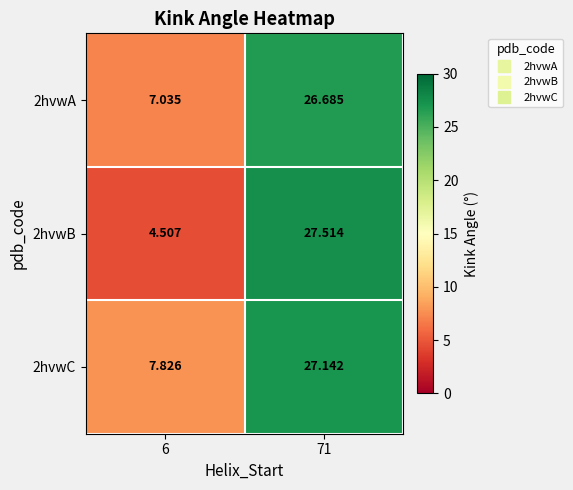

Is the value of 2hvwA at 6 greater than the value of 2hvwC at 71?

No